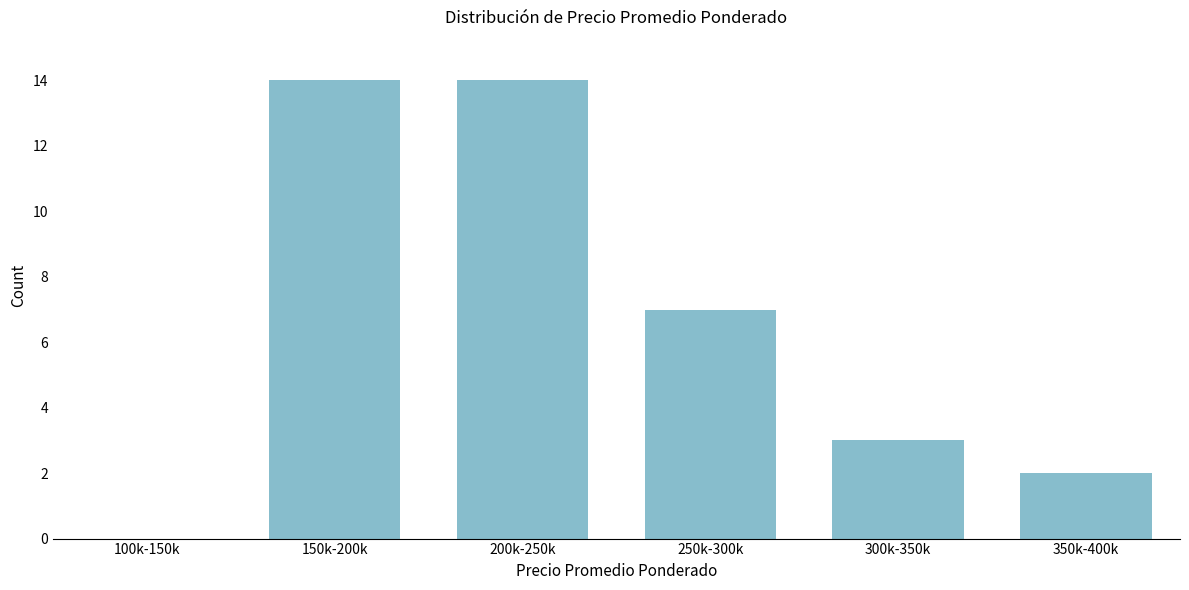

Reading left to right, what are all the values shown in this chart?

100k-150k=0	150k-200k=14	200k-250k=14	250k-300k=7	300k-350k=3	350k-400k=2